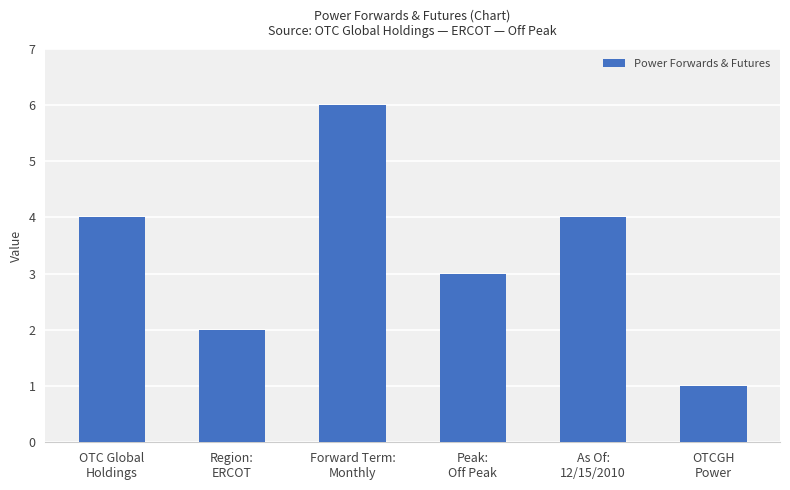

Reading right to left, list all the values displayed in this chart.

OTCGH
Power=1	As Of:
12/15/2010=4	Peak:
Off Peak=3	Forward Term:
Monthly=6	Region:
ERCOT=2	OTC Global
Holdings=4